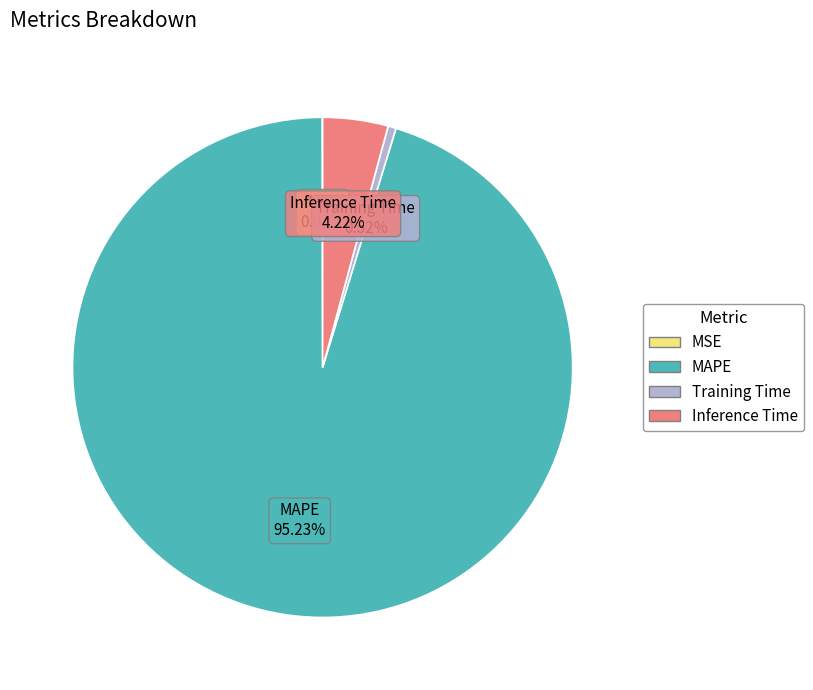

Does Training Time represent more than half of the total?

No